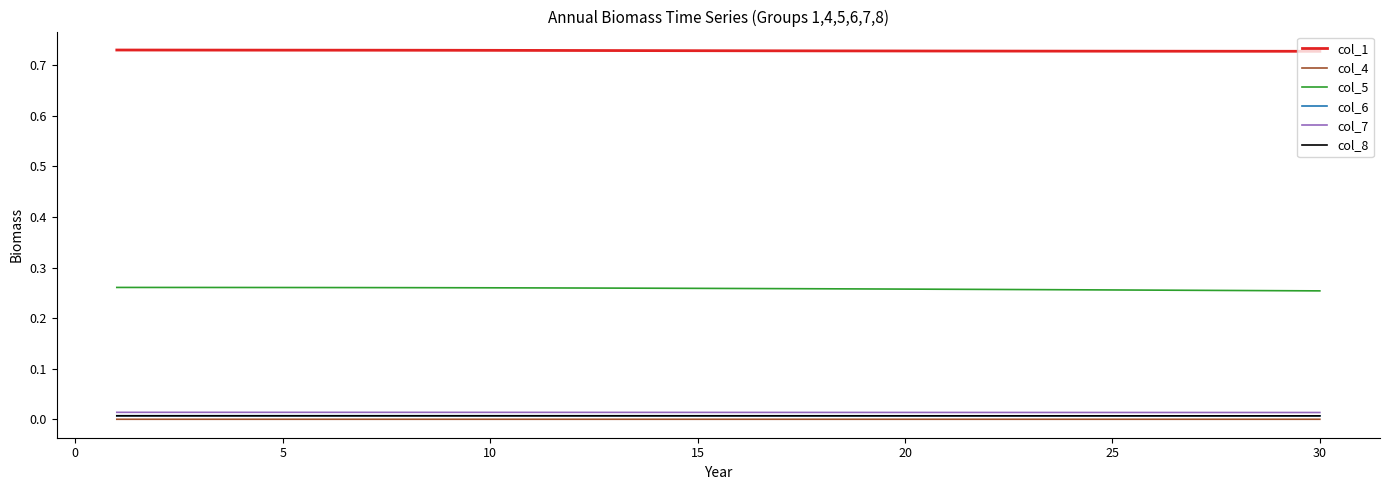

True or false: col_4 and col_5 cross at least once.

False